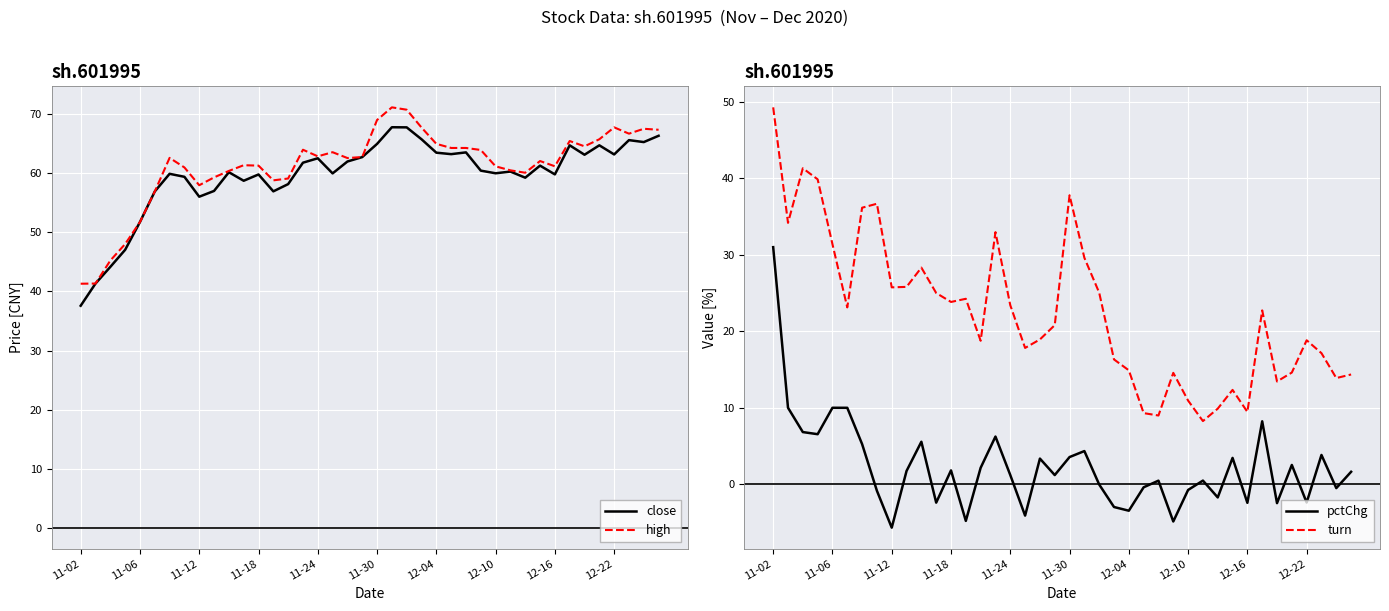

What is the approximate value of pctChg at 11-24?

1.2